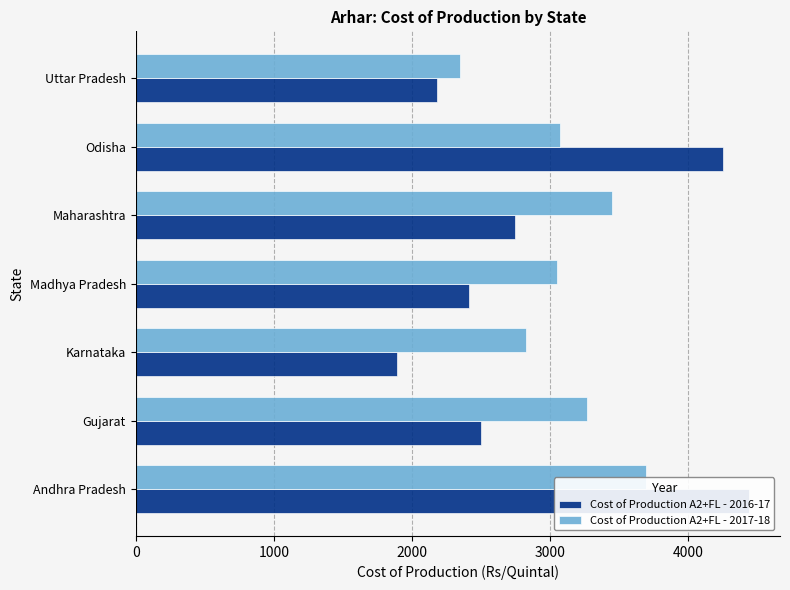

How many data points does each series have?

7